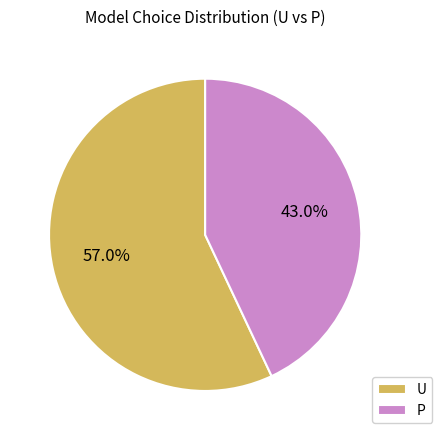

What is the smallest slice in the pie chart?

P